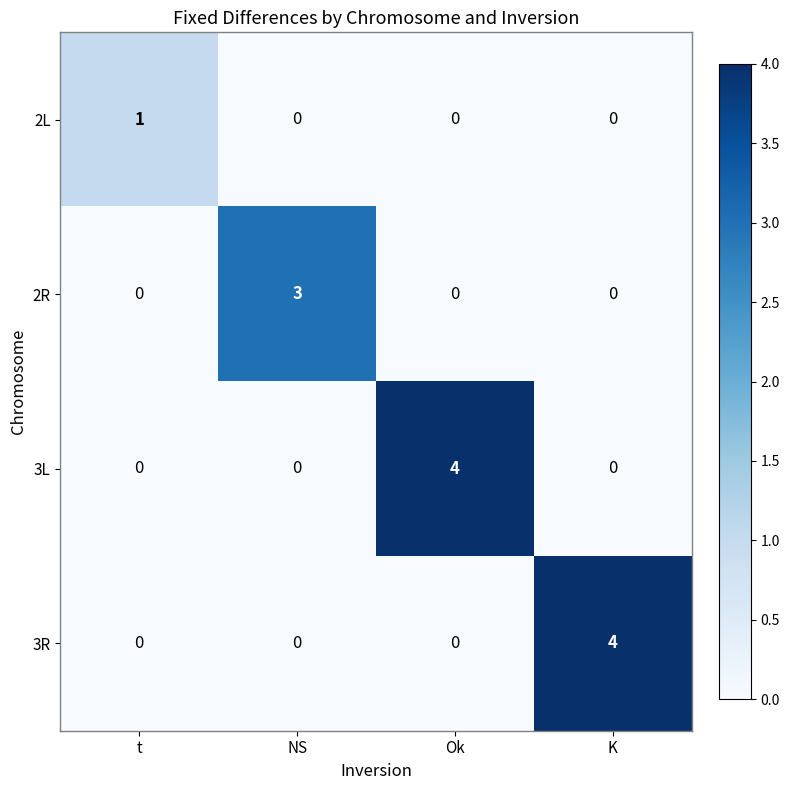

Between t and NS, which series saw the biggest shift?

2R